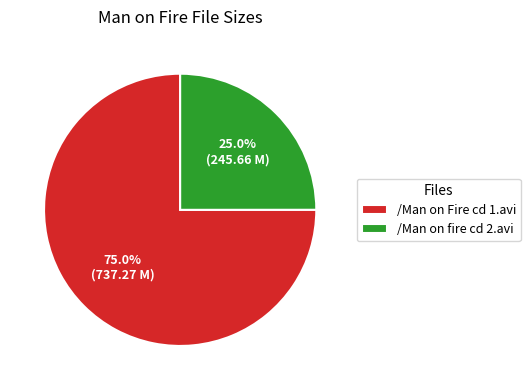

What is the smallest slice in the pie chart?

/Man on fire cd 2.avi